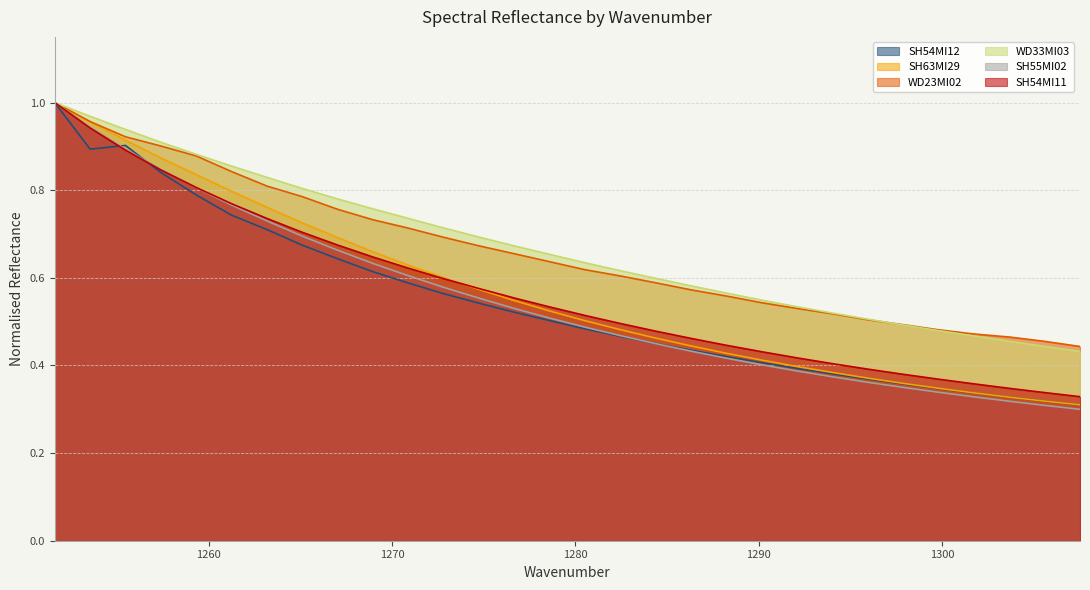

Which label corresponds to the smallest value in the chart?

1307.522